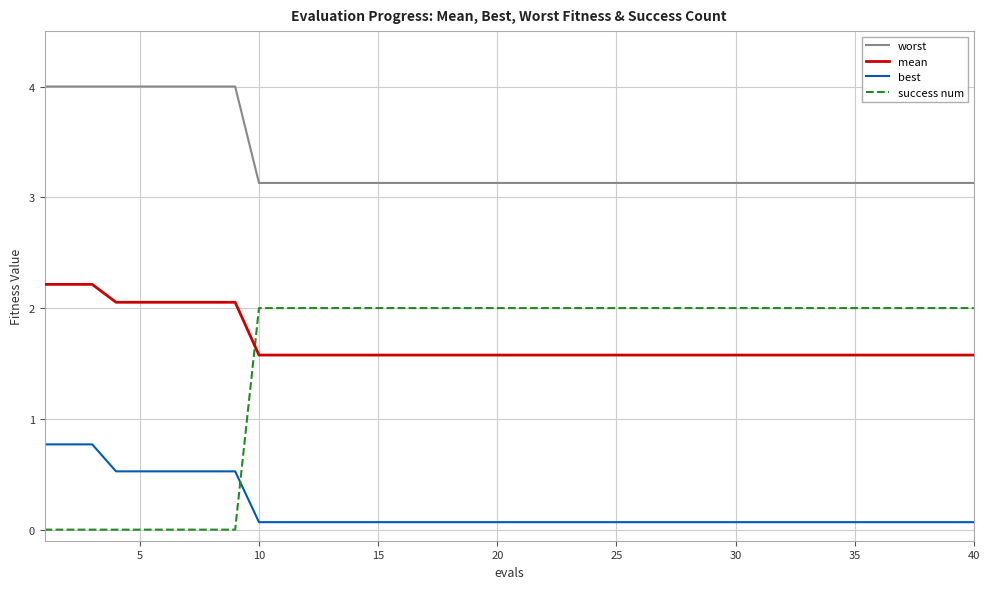

Which series ends up on top after the final intersection of success num and mean?

success num